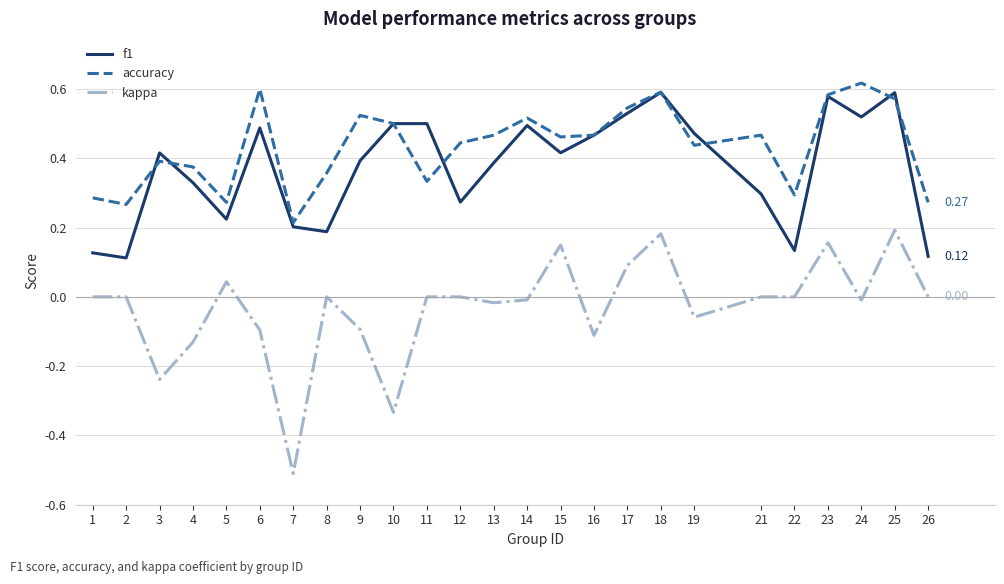

Which series has the largest total across all categories?

accuracy